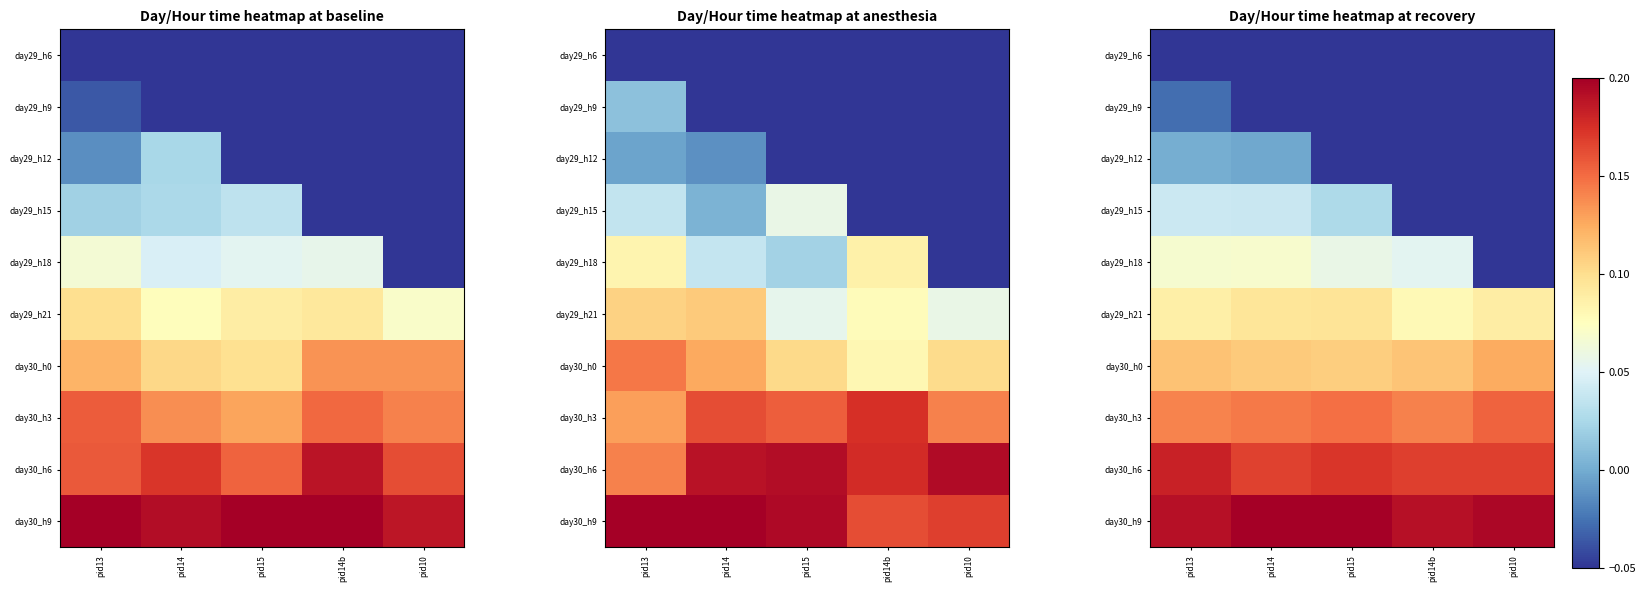

List the series in order of their peak value, highest first.

day30_h9, day30_h6, day30_h3, day30_h0, day29_h21, day29_h18, day29_h15, day29_h12, day29_h9, day29_h6